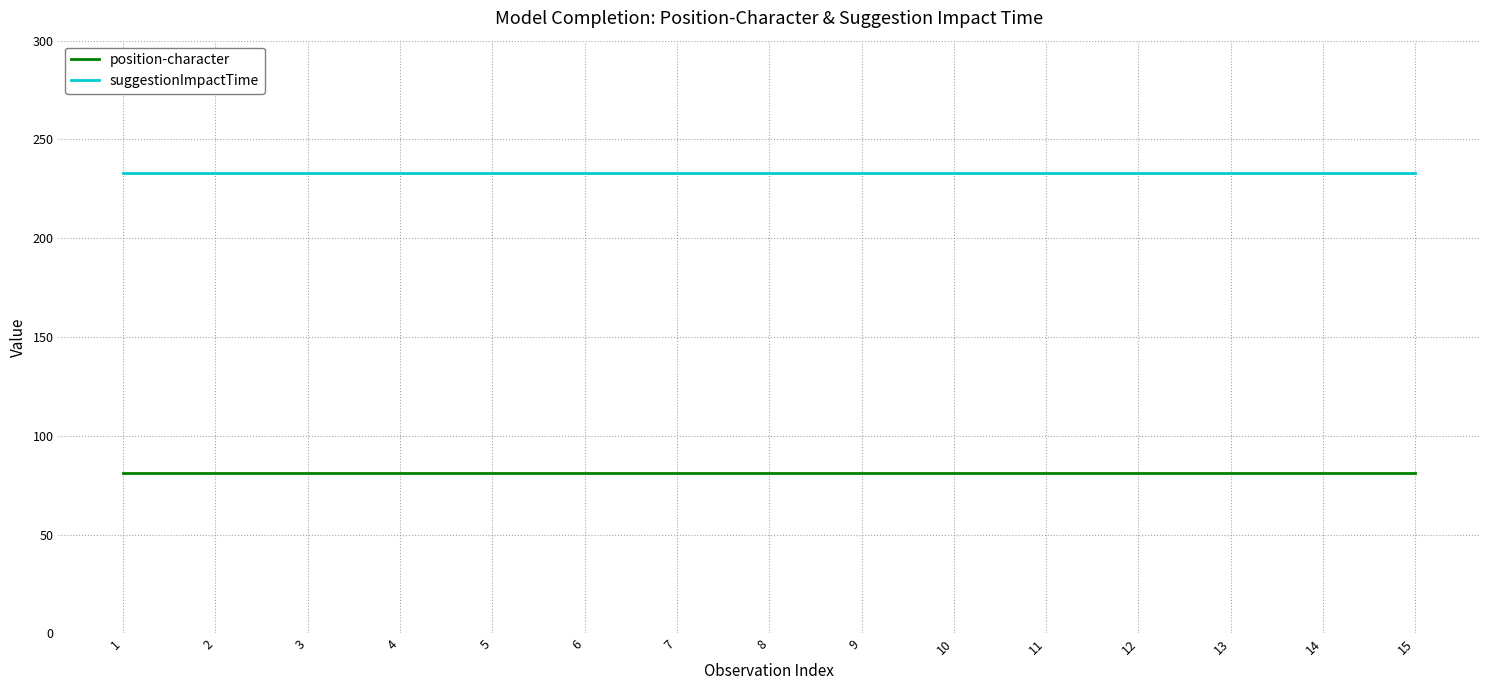

What is the approximate value of suggestionImpactTime at 9?

233.3